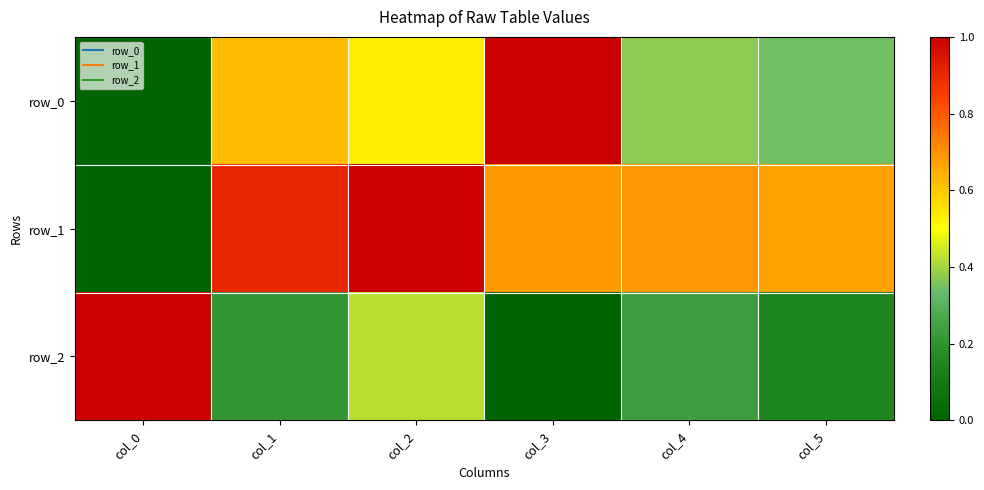

At how many categories does at least one series exceed 0?

6